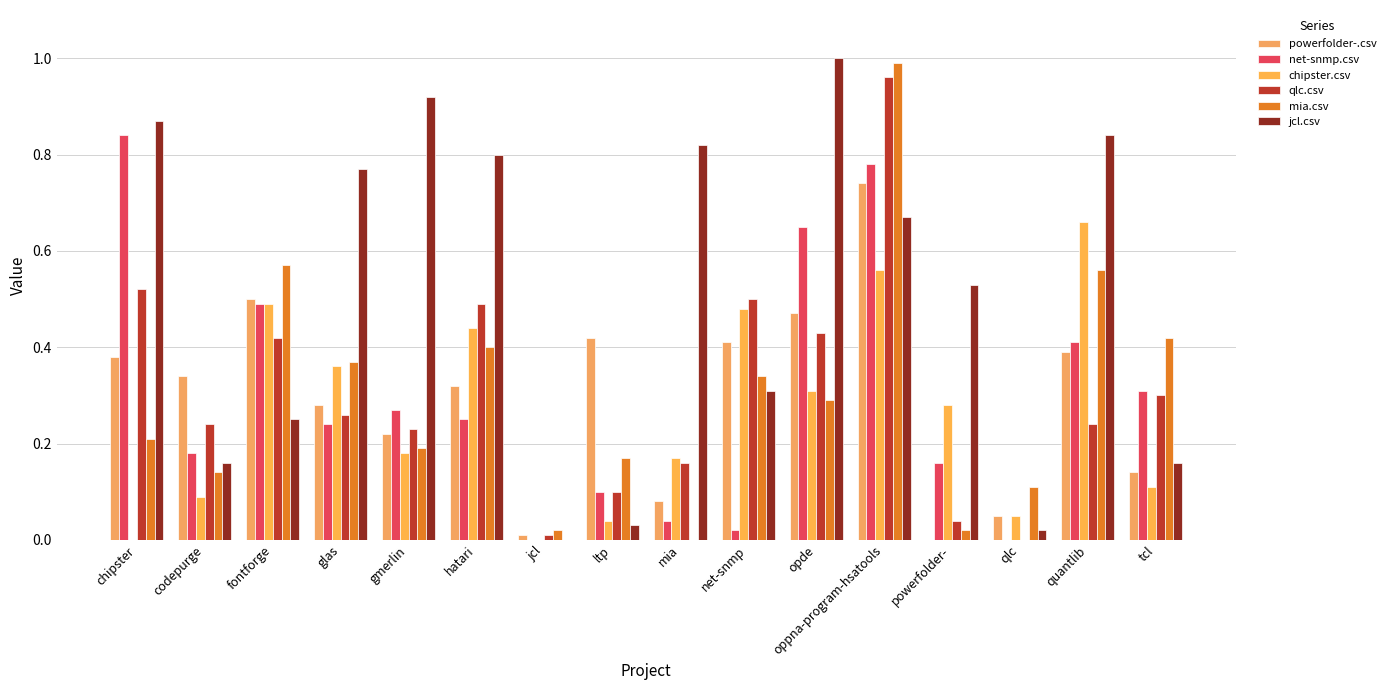

How many distinct data groups are displayed?

6